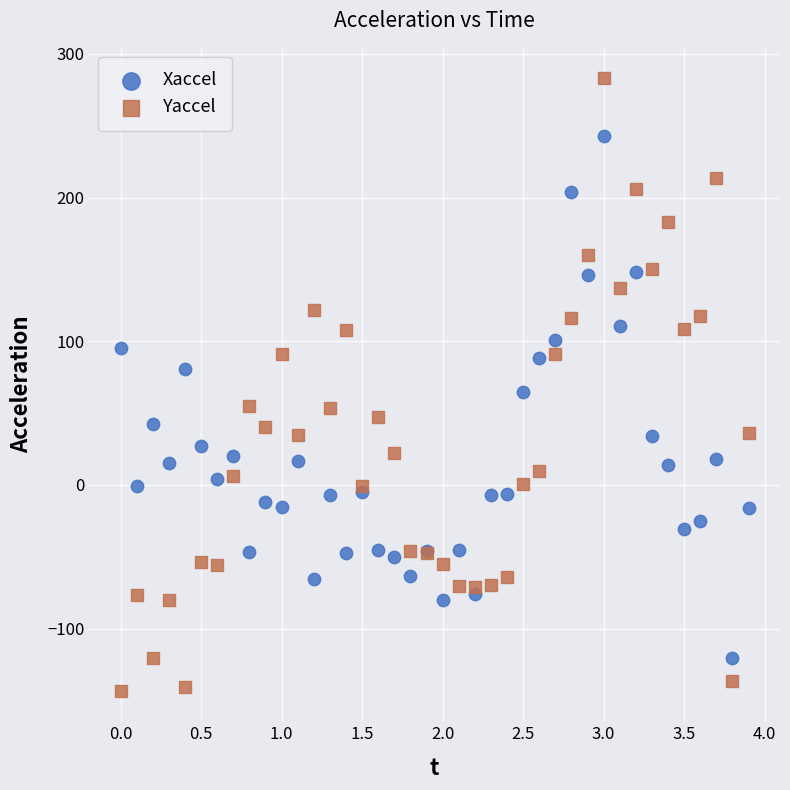

Which series has the largest Y range (max minus min)?

Yaccel